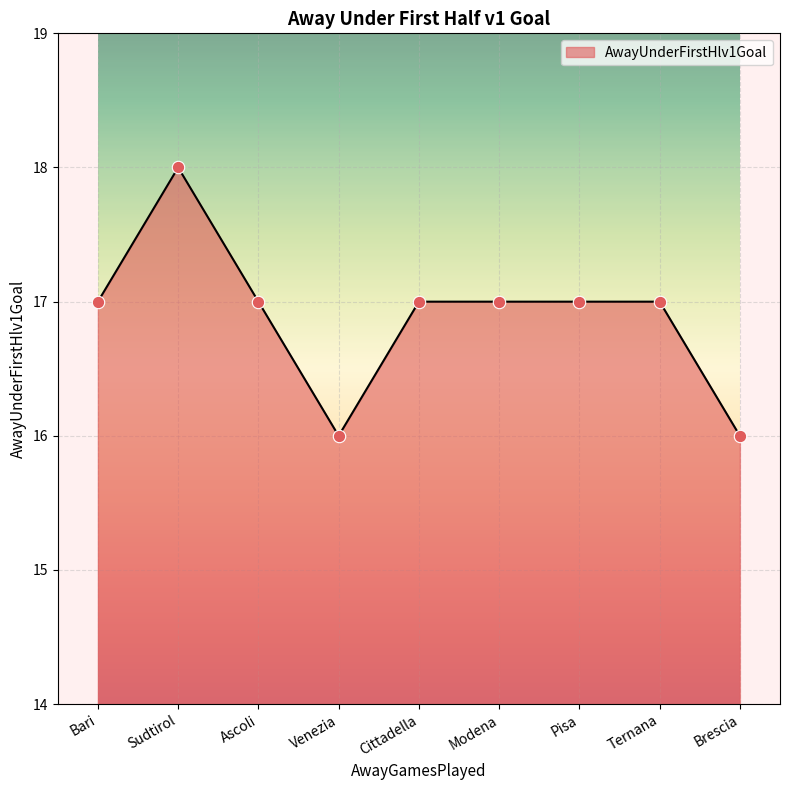

Approximately how many times larger is the value at Pisa compared to Modena?

1.0